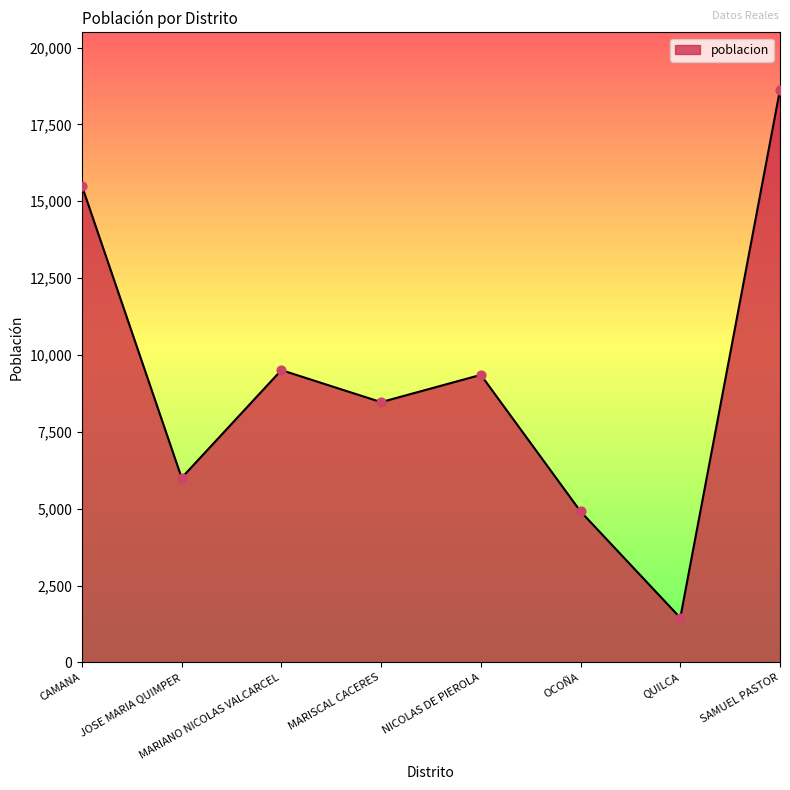

What is the ratio of the value at MARIANO NICOLAS VALCARCEL to the value at NICOLAS DE PIEROLA?

1.0